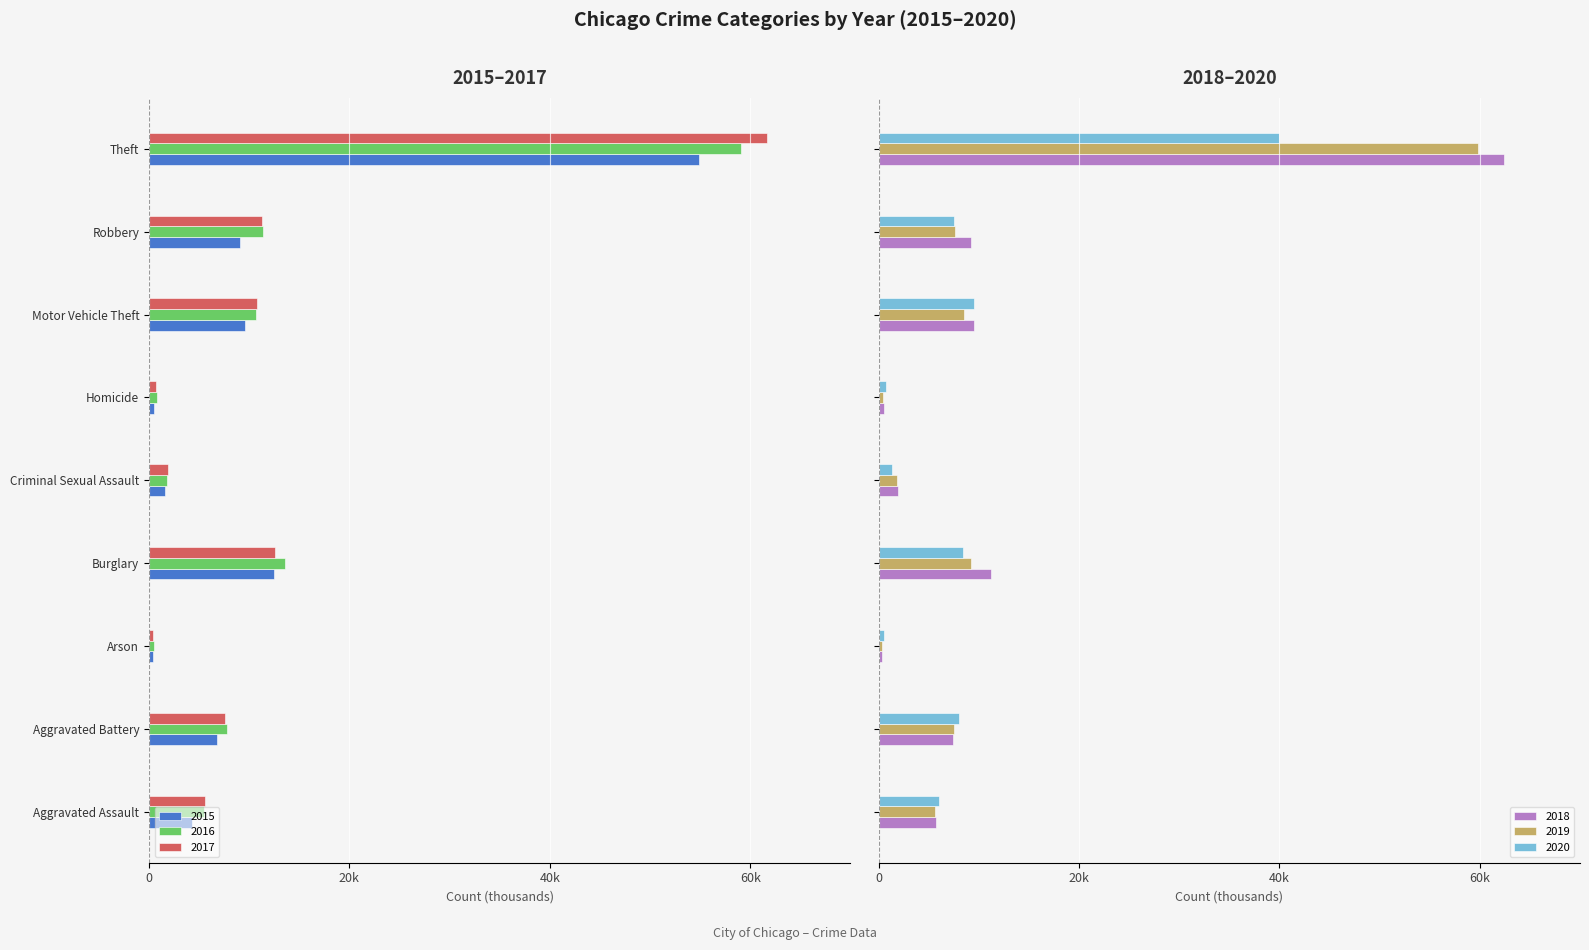

What are all the series names shown in the legend?

2015, 2016, 2017, 2018, 2019, 2020